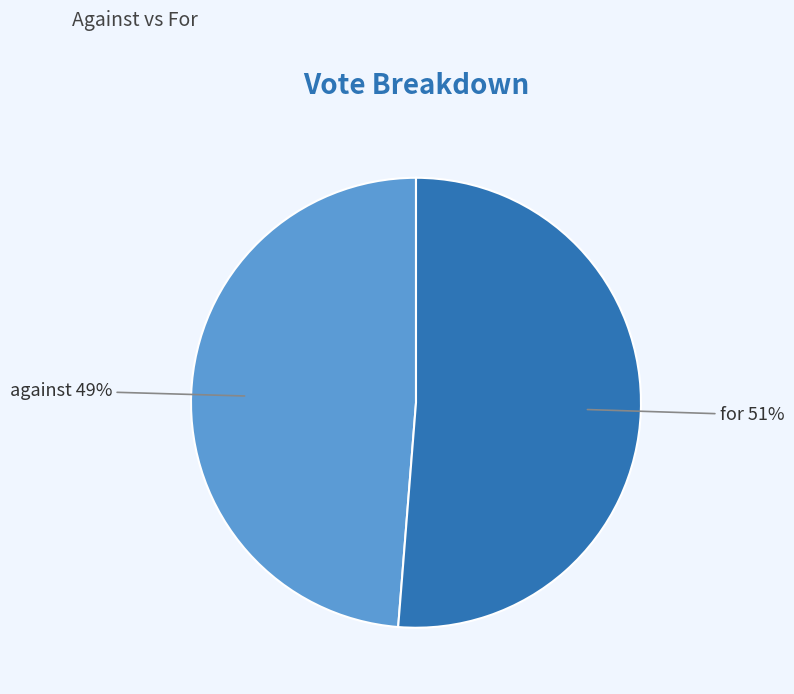

Is there a majority slice in this chart?

Yes